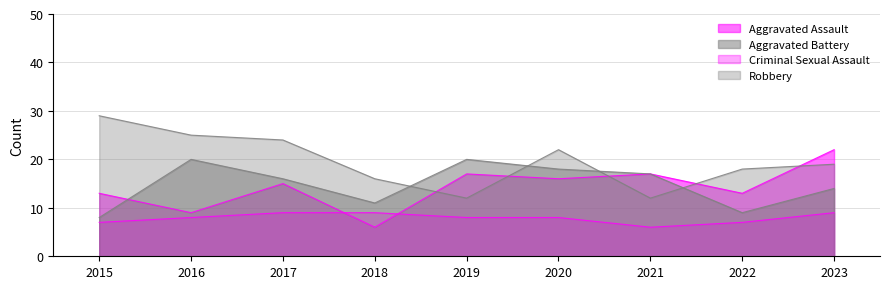

Is it true that Criminal Sexual Assault equals 2 at 2021?

False